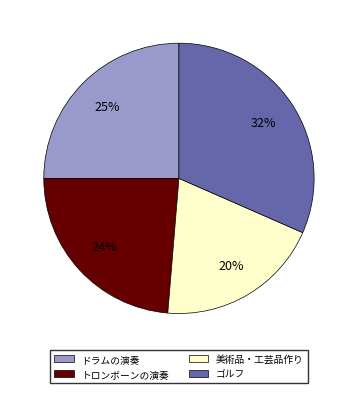

To the nearest percent, what percentage of the pie is ゴルフ?

32%